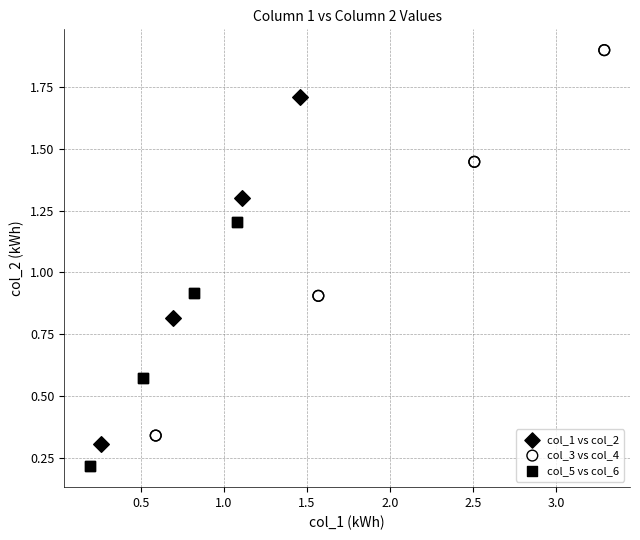

Which series contains the lowest Y value?

col_5 vs col_6